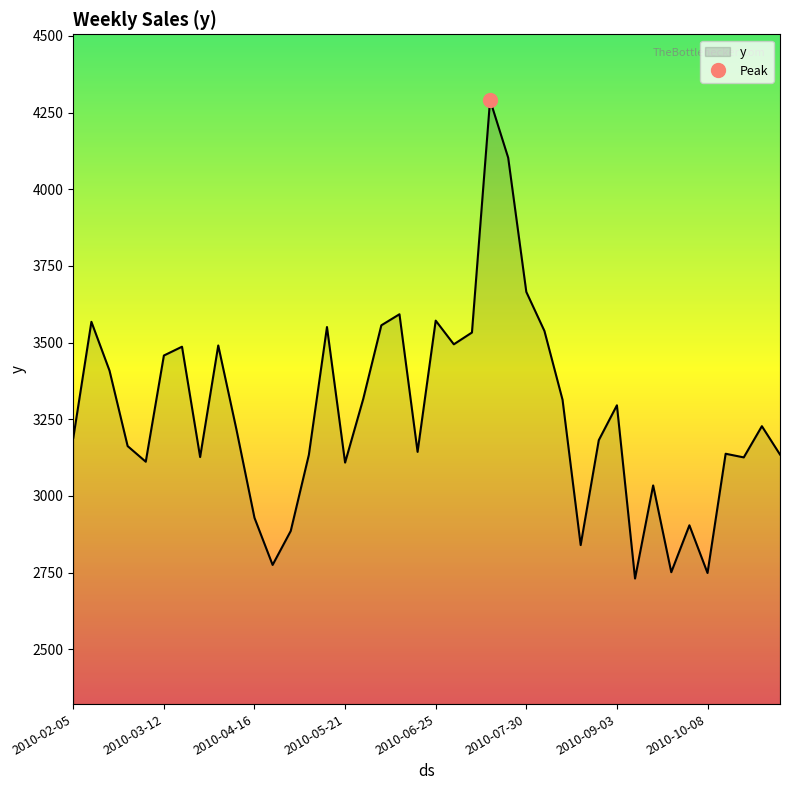

What is the value of the 29th point from the left?

2839.4